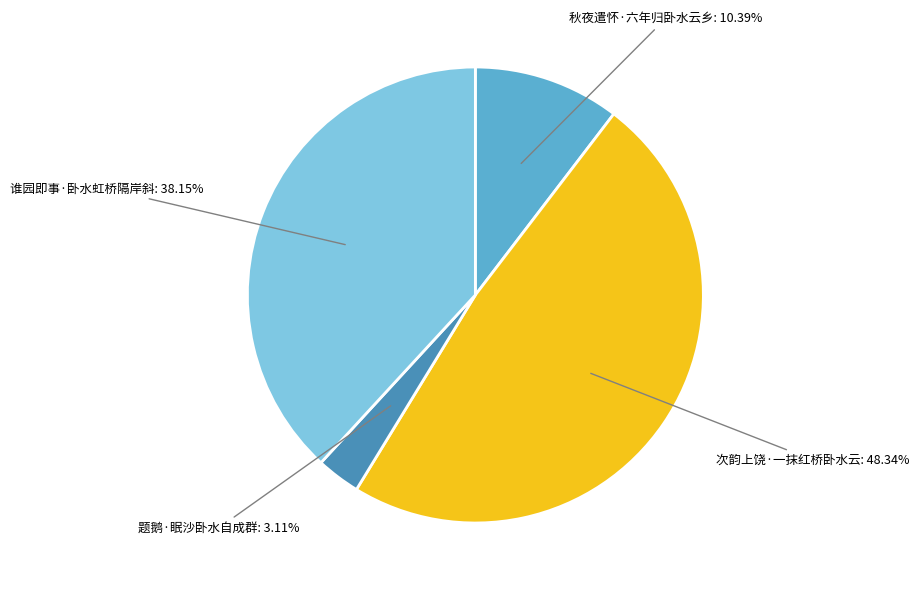

To the nearest percent, what percentage of the pie is 题鹅·眠沙卧水自成群?

3%